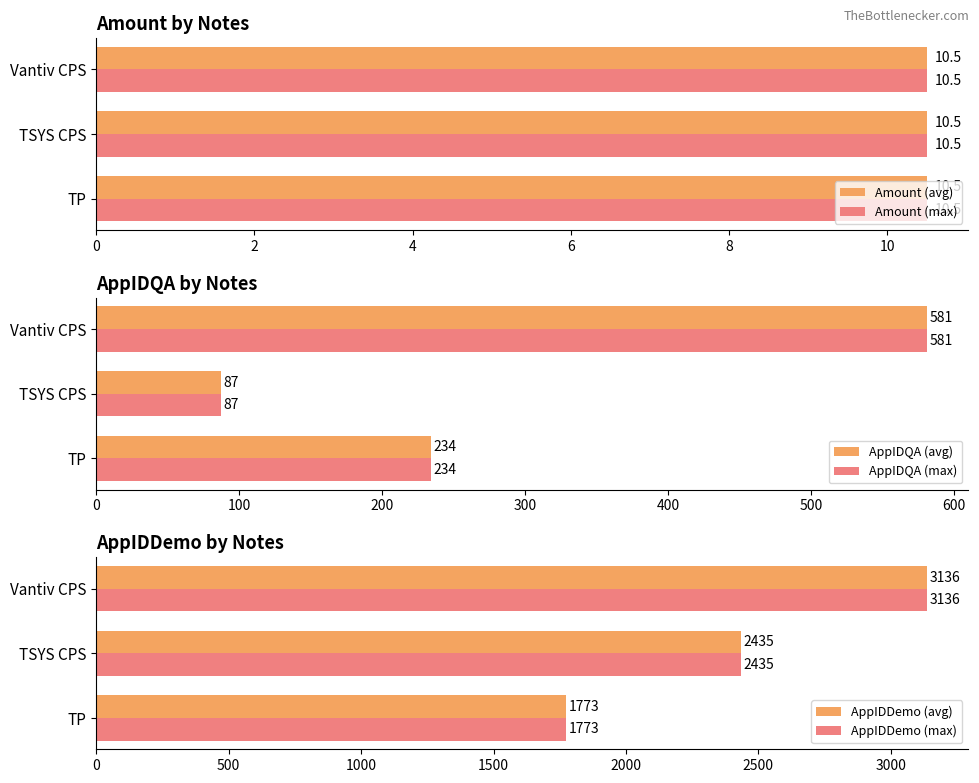

Rank the series by their maximum value, from highest to lowest.

AppIDDemo (avg), AppIDDemo (max), AppIDQA (avg), AppIDQA (max), Amount (max), Amount (avg)